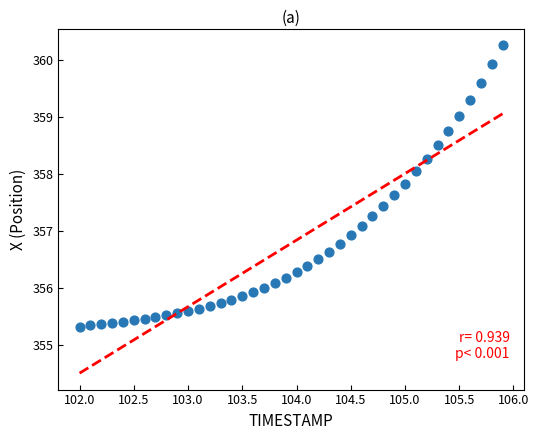

What is the range of Y values (max minus min)?

4.9